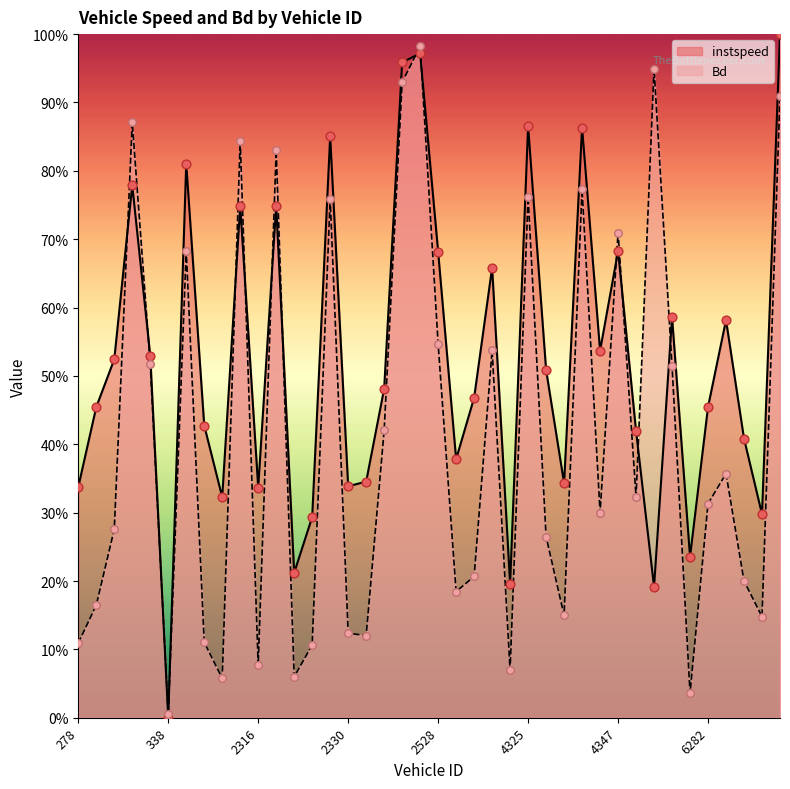

At how many categories does at least one series exceed 0?

40